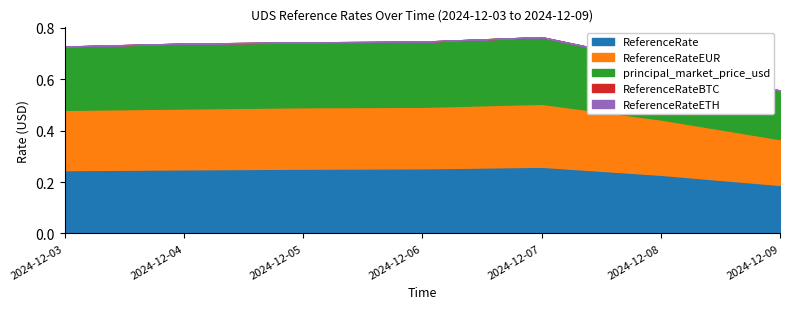

What is the maximum value shown in the chart?

0.3